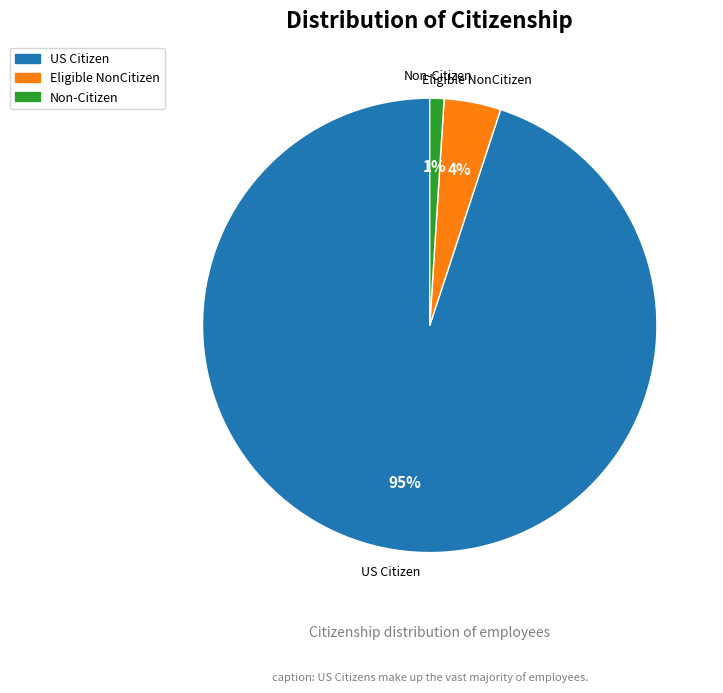

Which slice represents more than half of the pie?

US Citizen